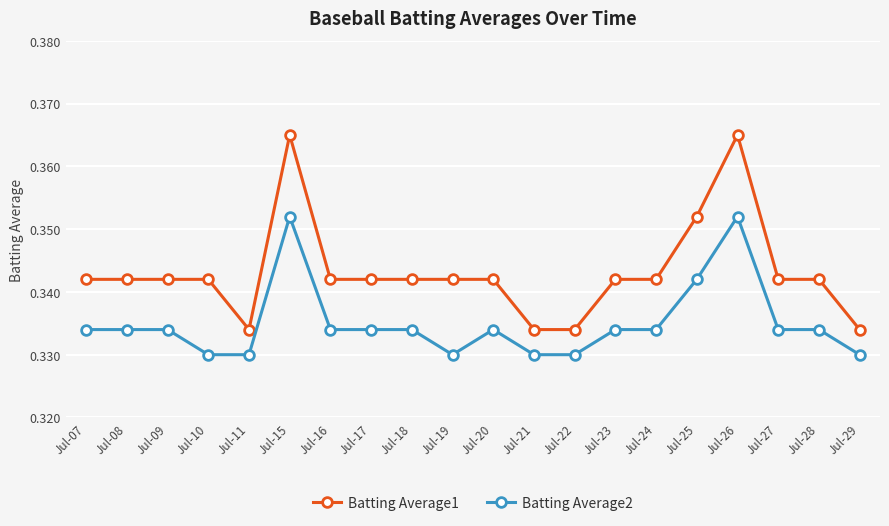

What is the total value across all series at Jul-27?

0.7